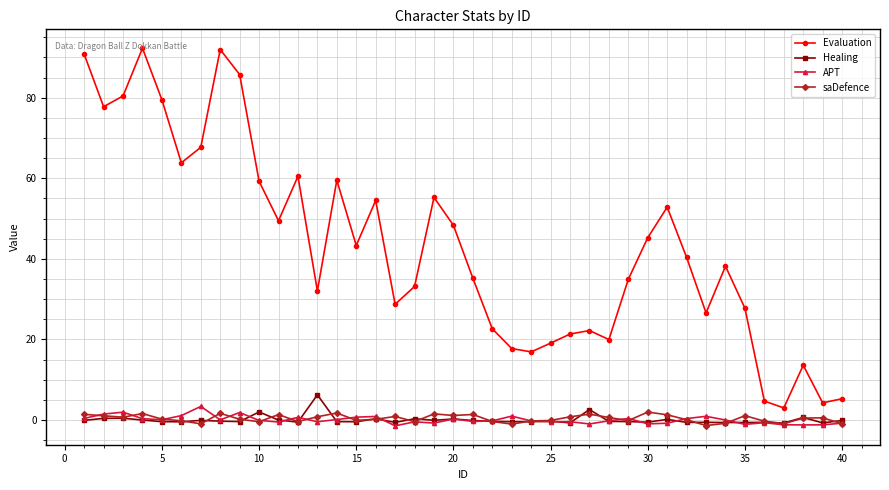

How many interior local peaks does the Evaluation series have?

10